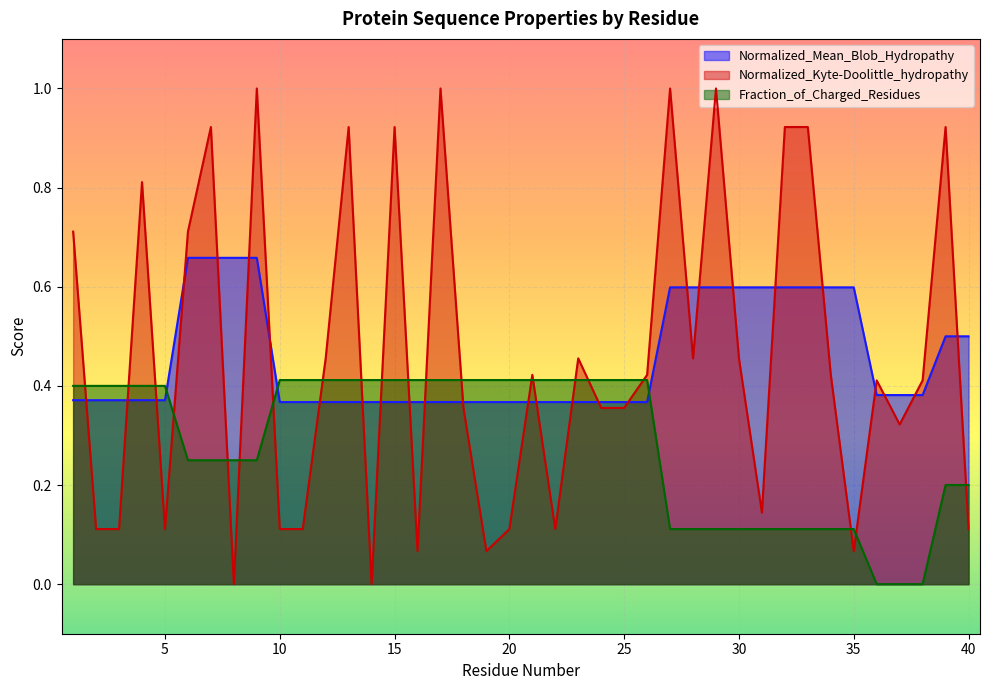

Read the Normalized_Mean_Blob_Hydropathy value at 26.

0.4